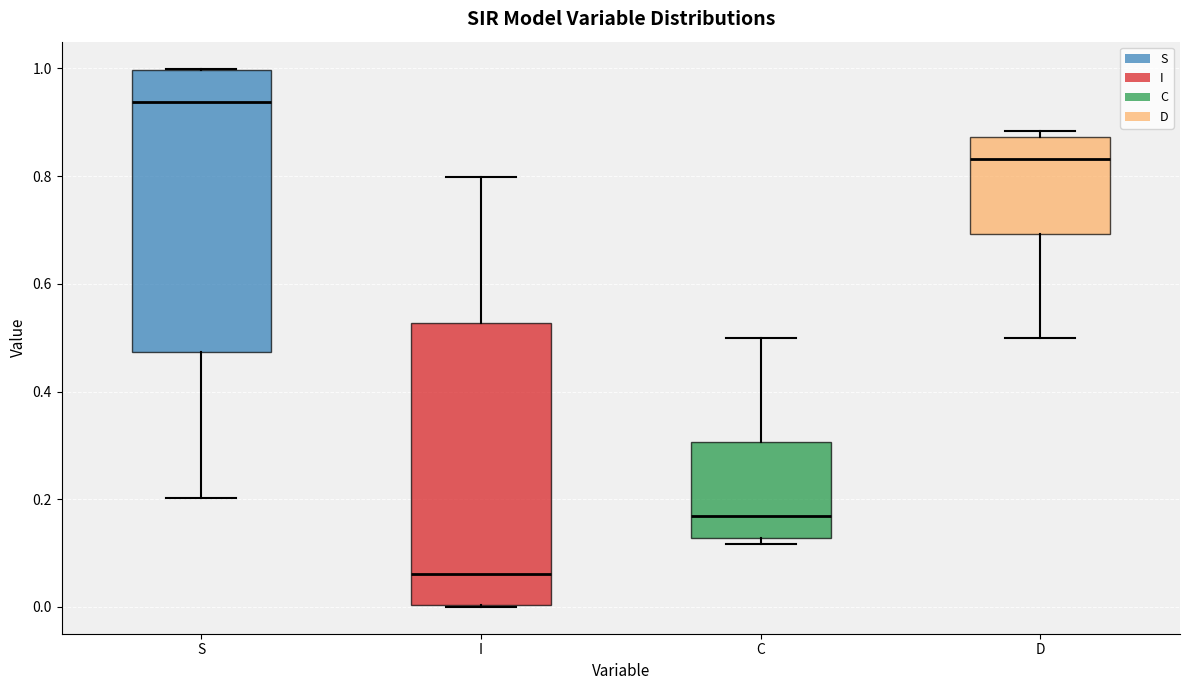

Where is the lower edge of the box for I on the y-axis? The values are not printed on the chart, so give them approximately, as read against the axis.

0.00